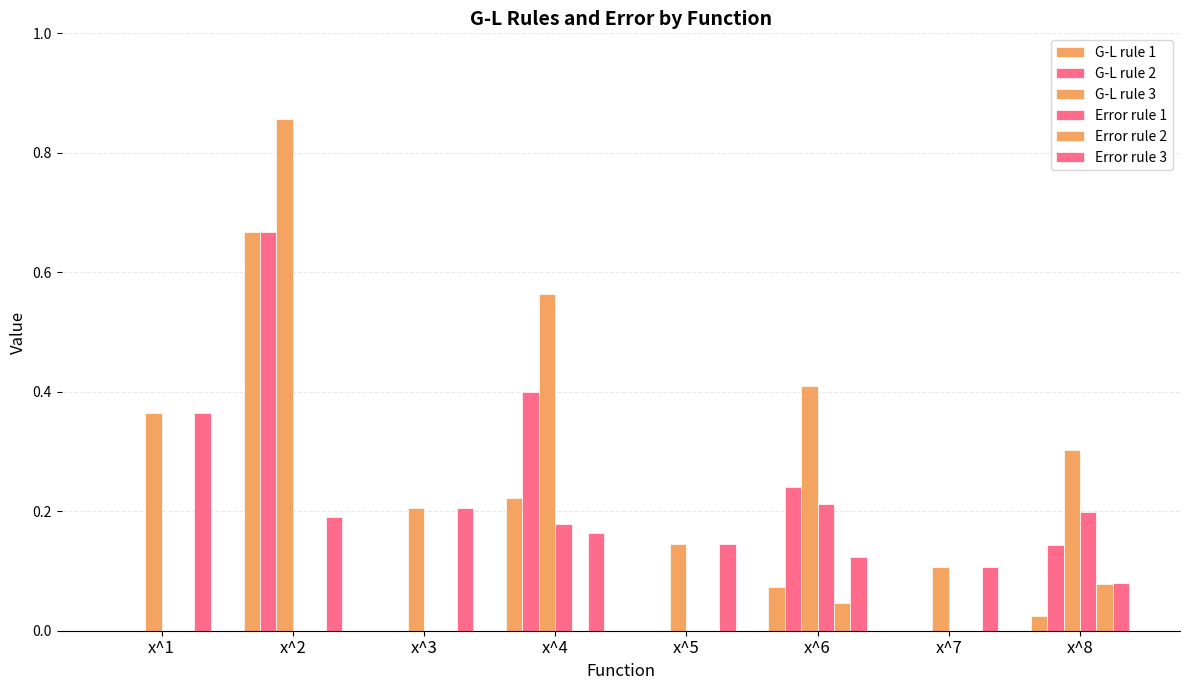

Reading left to right, extract all data points from this chart.

G-L rule 1: x^1=0.0	x^2=0.7	x^3=0.0	x^4=0.2	x^5=0.0	x^6=0.1	x^7=0.0	x^8=0.0
G-L rule 2: x^1=0.0	x^2=0.7	x^3=0.0	x^4=0.4	x^5=0.0	x^6=0.2	x^7=0.0	x^8=0.1
G-L rule 3: x^1=0.4	x^2=0.9	x^3=0.2	x^4=0.6	x^5=0.1	x^6=0.4	x^7=0.1	x^8=0.3
Error rule 1: x^1=0.0	x^2=0.0	x^3=0.0	x^4=0.2	x^5=0.0	x^6=0.2	x^7=0.0	x^8=0.2
Error rule 2: x^1=0.0	x^2=0.0	x^3=0.0	x^4=0.0	x^5=0.0	x^6=0.0	x^7=0.0	x^8=0.1
Error rule 3: x^1=0.4	x^2=0.2	x^3=0.2	x^4=0.2	x^5=0.1	x^6=0.1	x^7=0.1	x^8=0.1